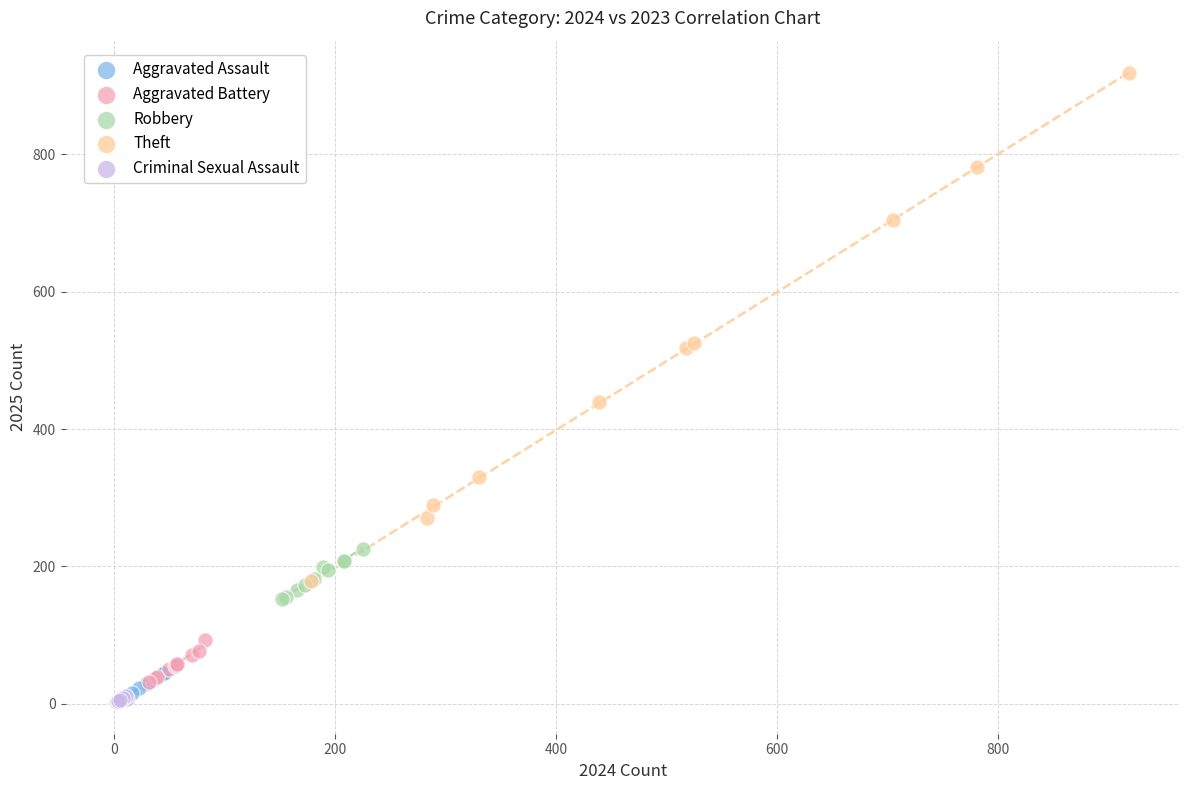

Which series has the largest Y range (max minus min)?

Theft